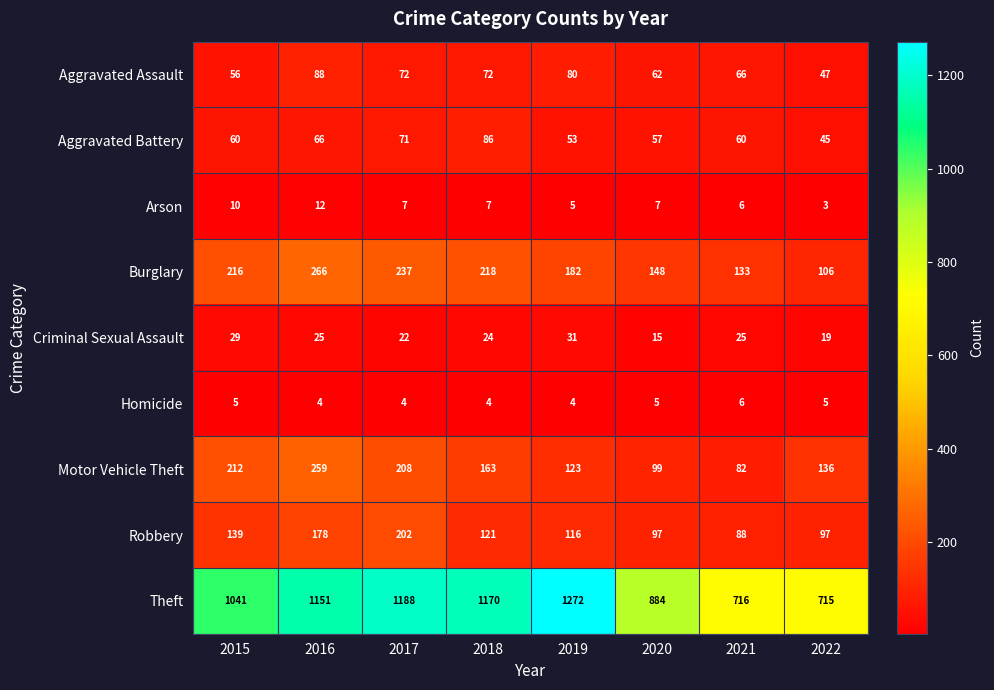

Is it true that Robbery equals 97 at 2022?

True